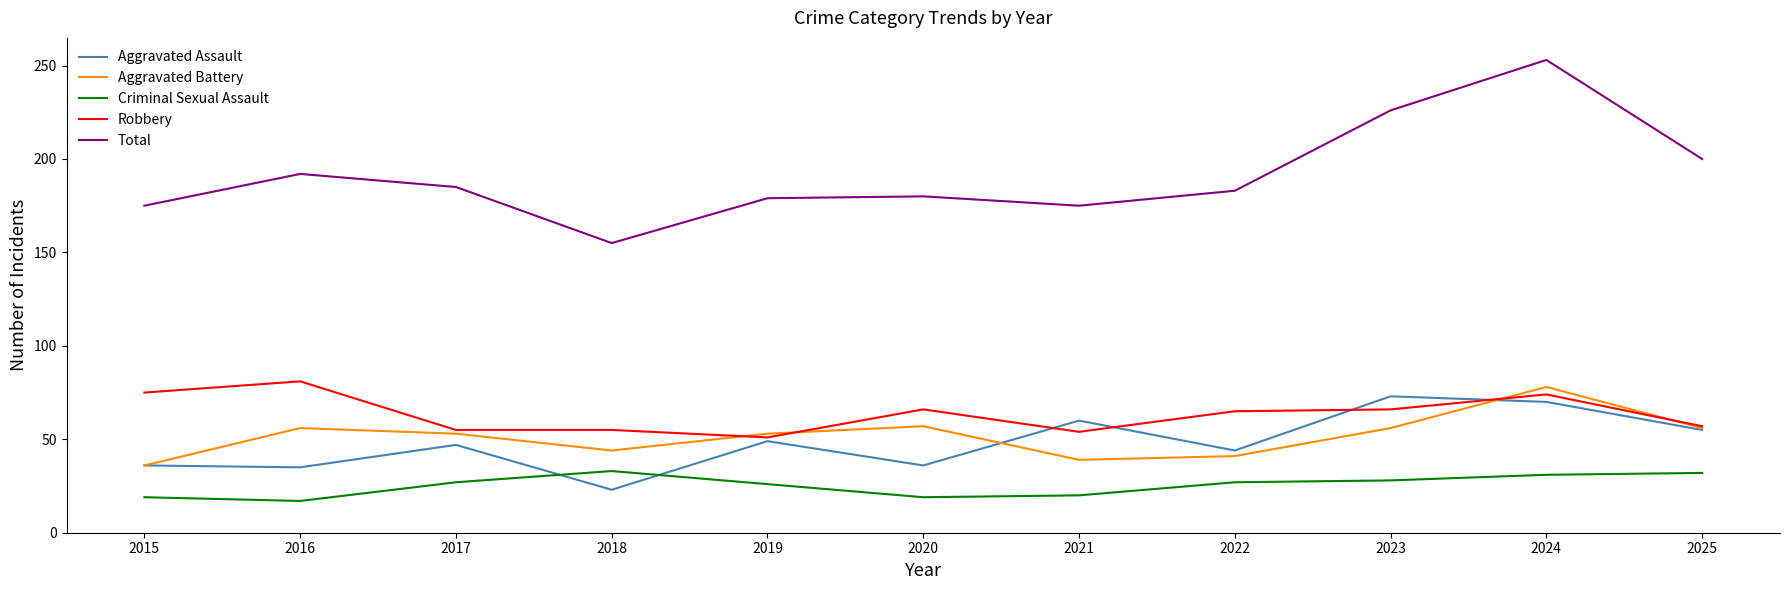

The Robbery series shows 39 at 2016. True or false?

False